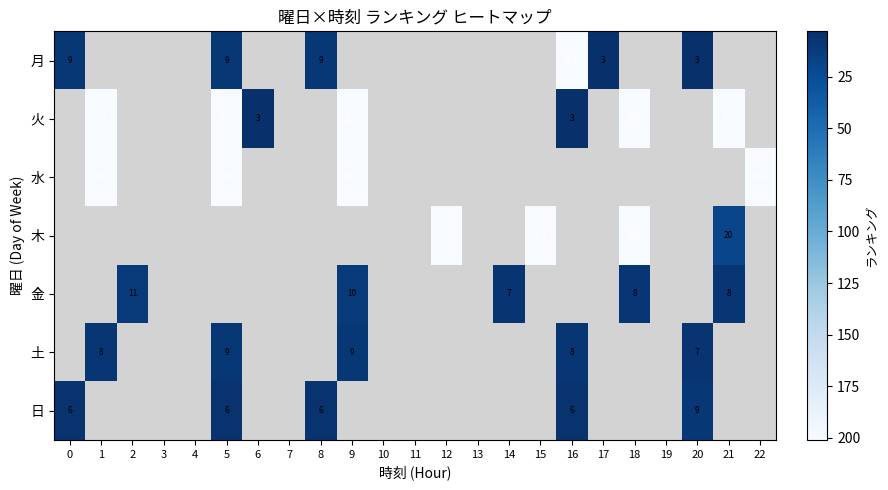

Is it true that 月 equals 3 at 17?

True